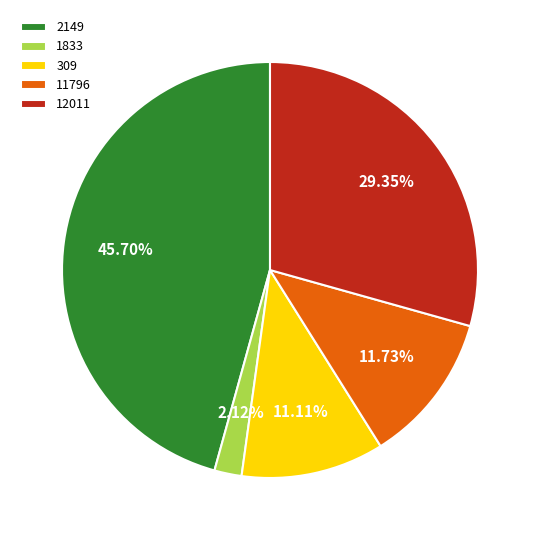

What is the largest slice in the pie chart?

2149